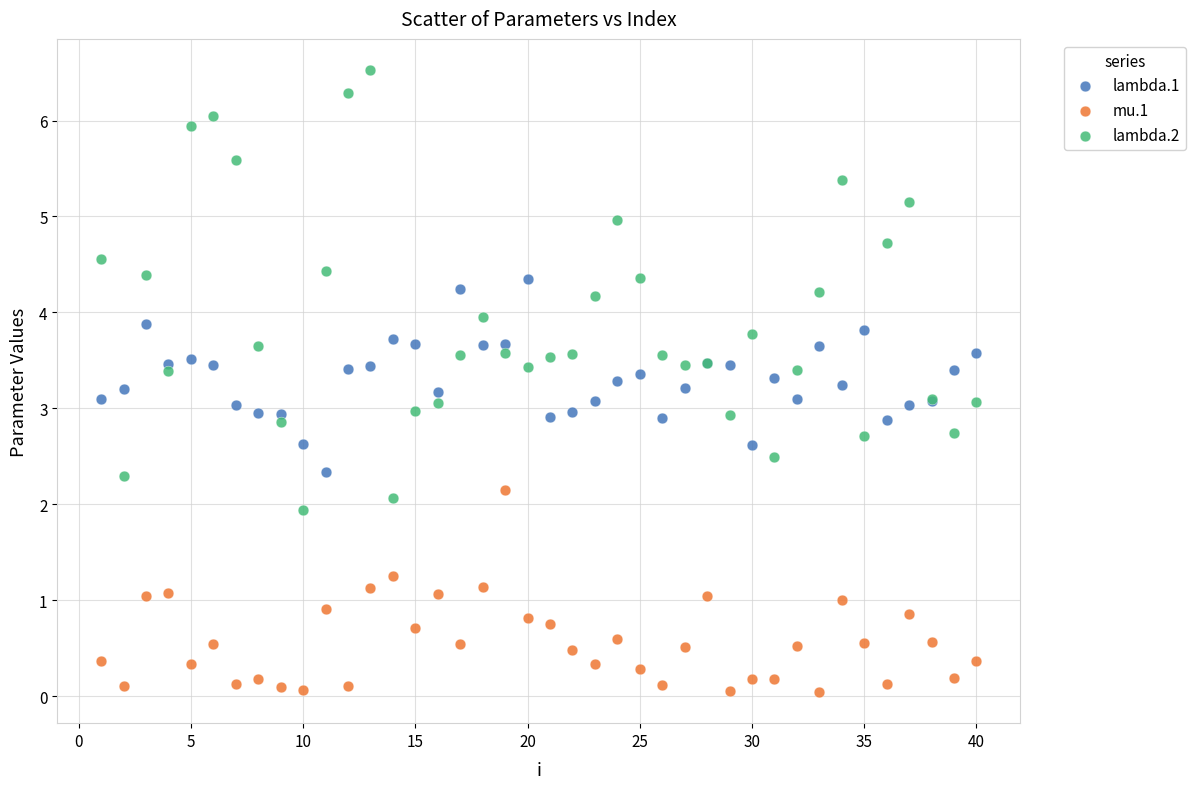

What is the X range (max minus min) for the scatter plot?

39.0